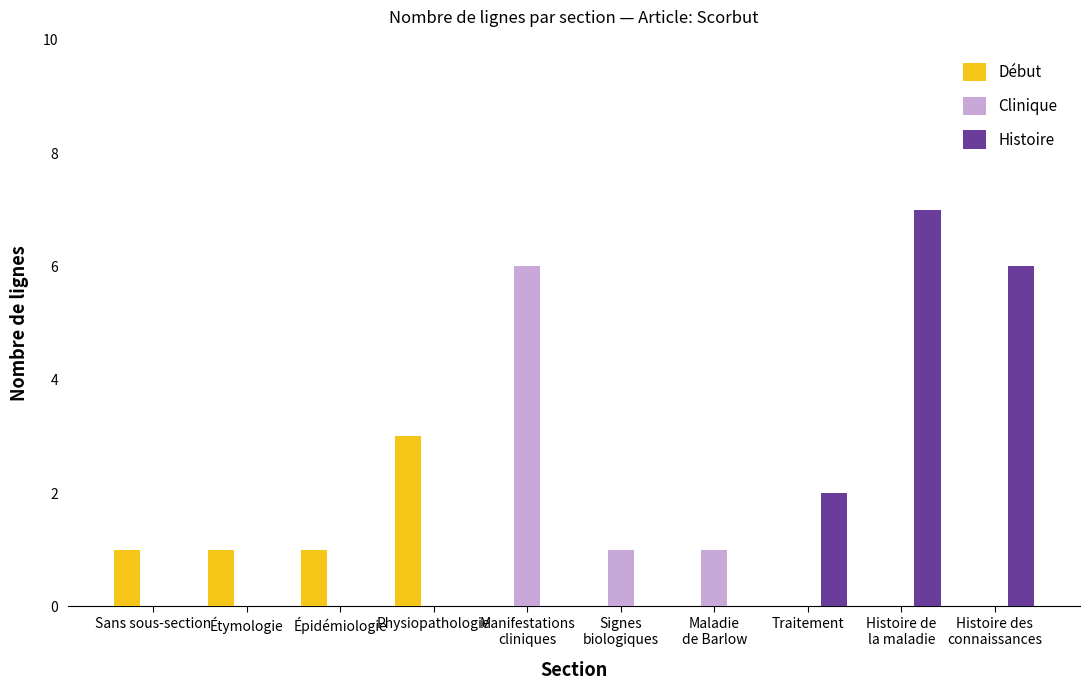

Which series has the largest total across all categories?

Histoire